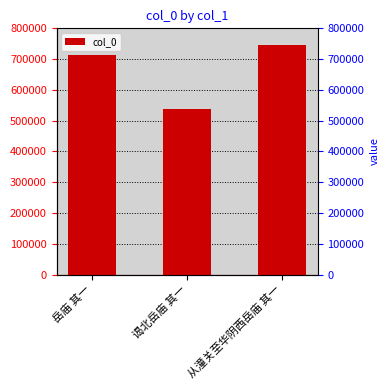

List the labels in order of value, largest first.

从潼关至华阴西岳庙 其一, 岳庙 其一, 谒北岳庙 其一